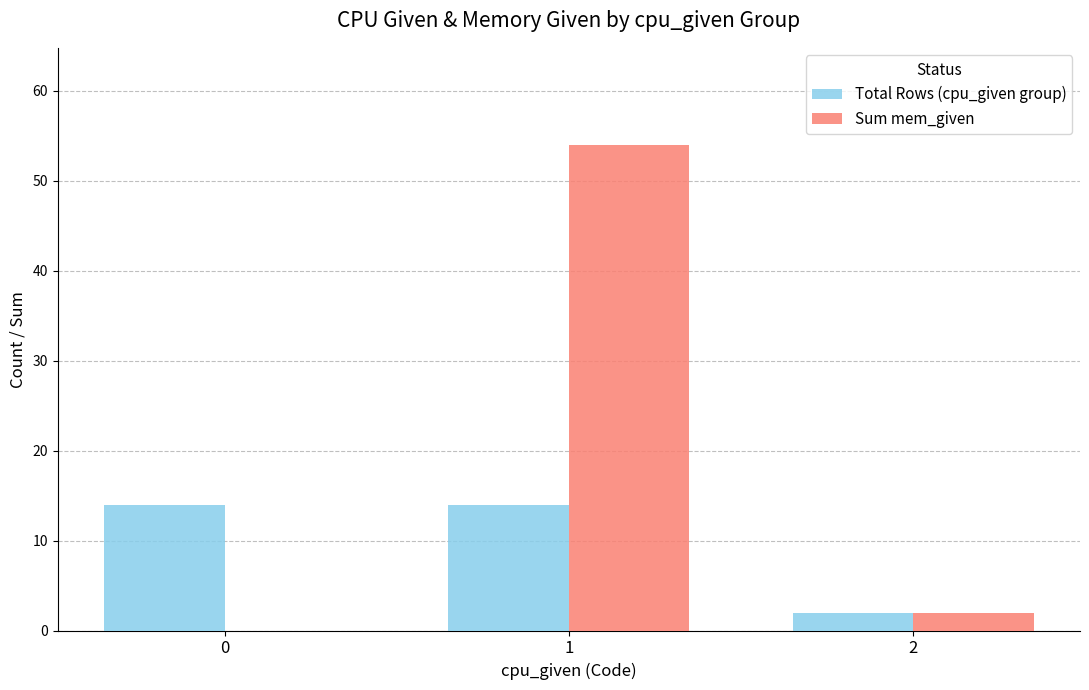

What is the highest value of the Total Rows (cpu_given group) series?

14